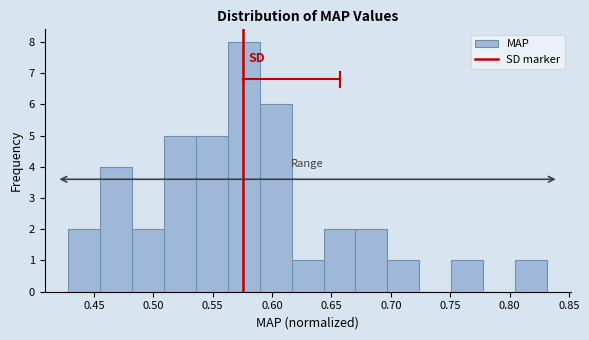

How tall is the bar that spans 0.565 to 0.590 on the x-axis? Neither the bar edges nor the heights are printed on the chart, so give them approximately, as read against the axes.

8